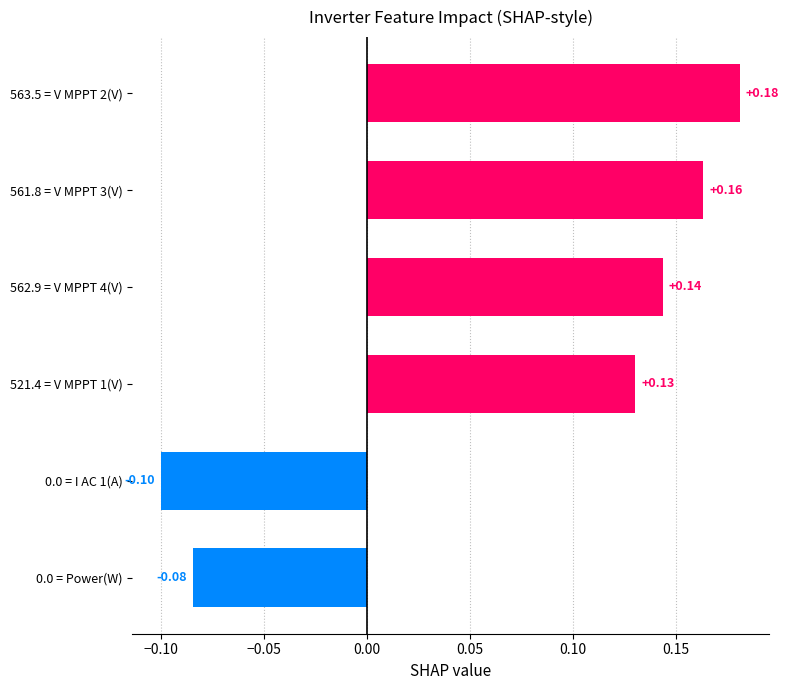

Which has a higher value, 0.0 = I AC 1(A) or 562.9 = V MPPT 4(V)?

562.9 = V MPPT 4(V)